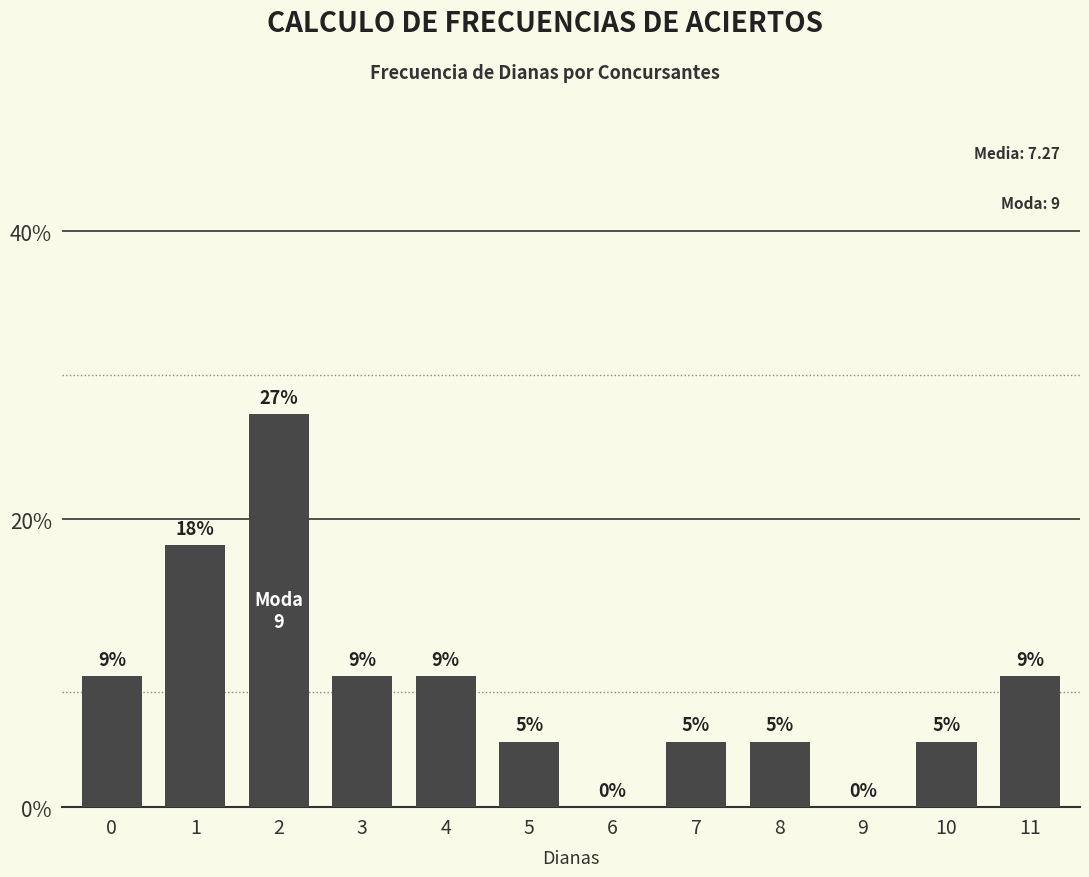

List the labels in order of value, largest first.

2, 1, 0, 3, 4, 11, 5, 7, 8, 10, 6, 9